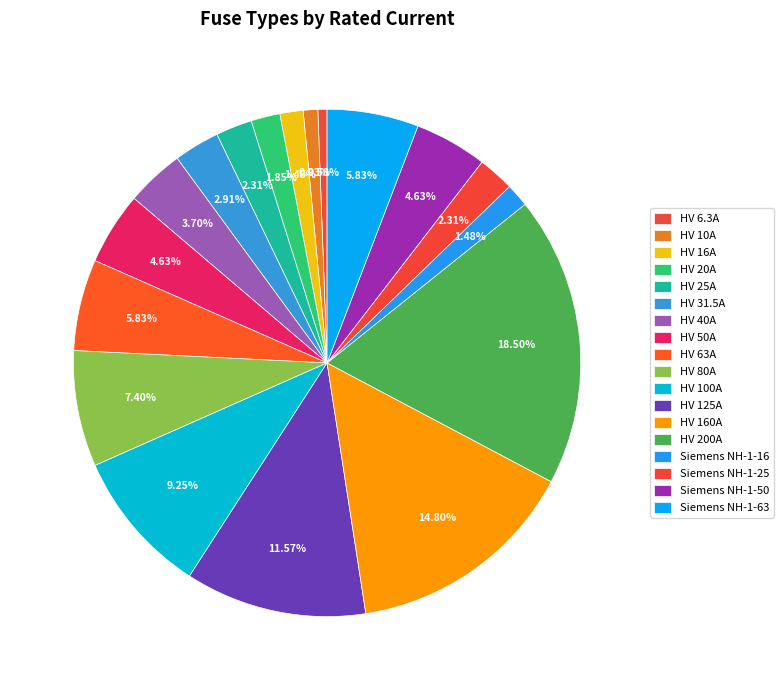

How many segments does this pie chart have?

18